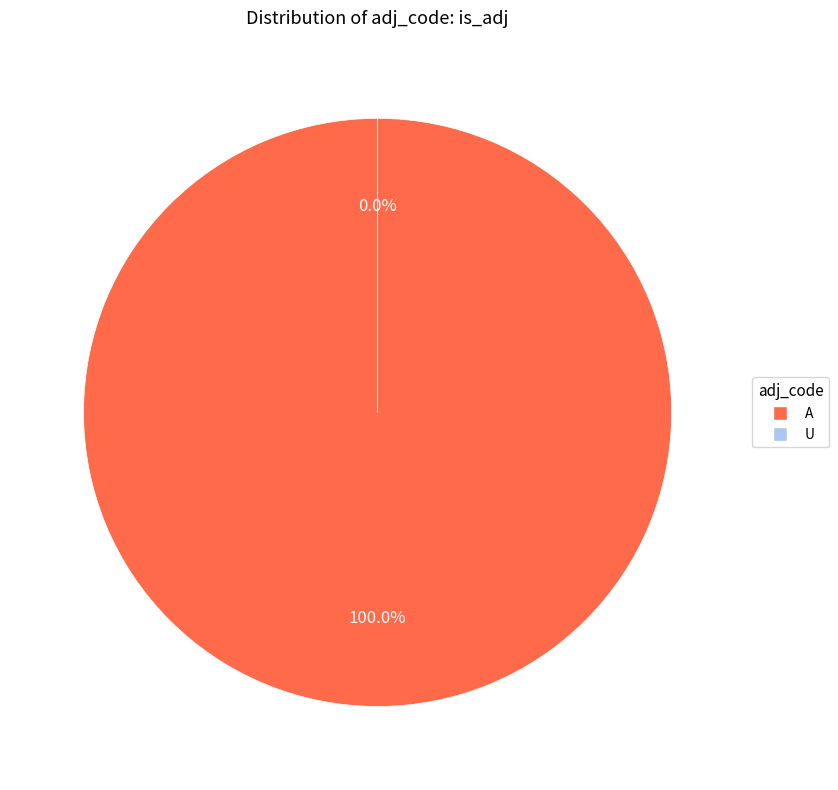

To the nearest percent, what is the average slice percentage?

50%